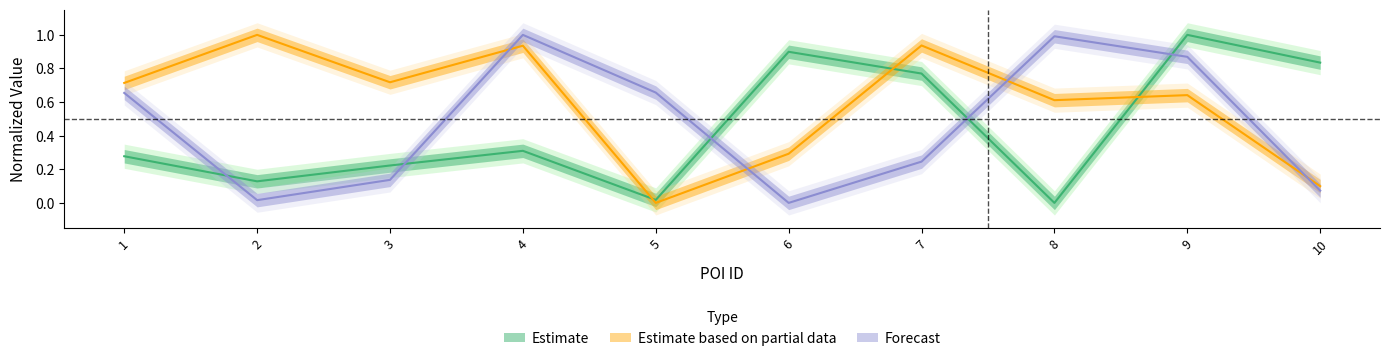

How many lines are shown in the chart?

3